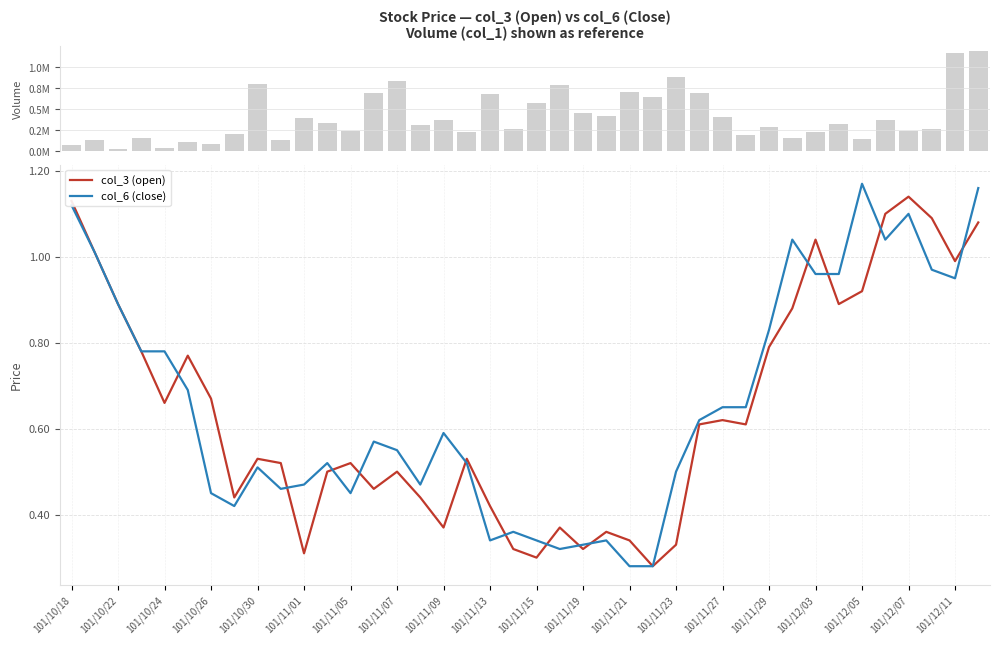

What is the smallest value displayed?

0.3